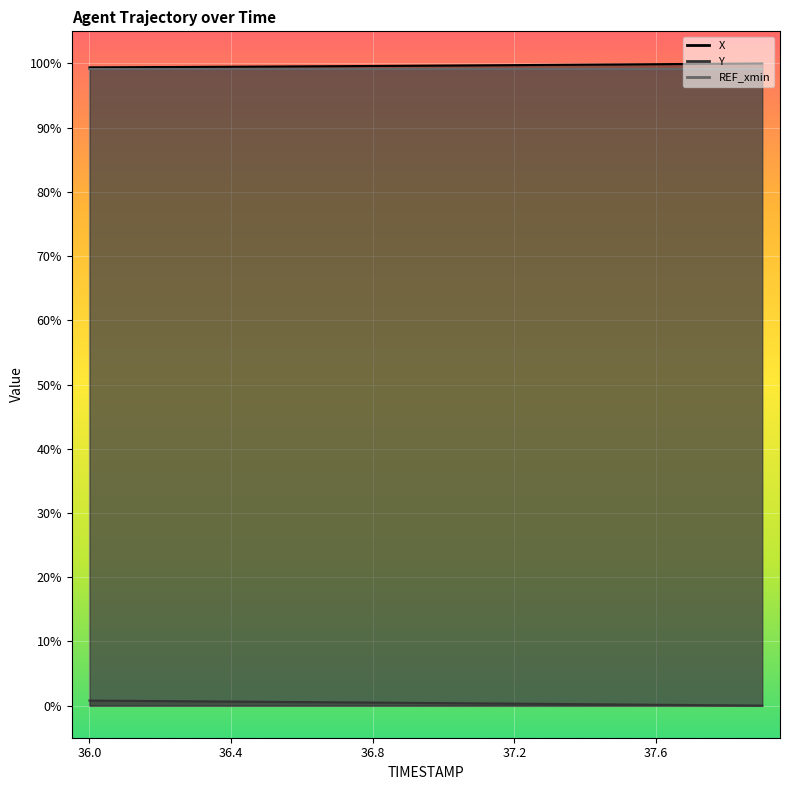

How many positive values does the Y series have?

19